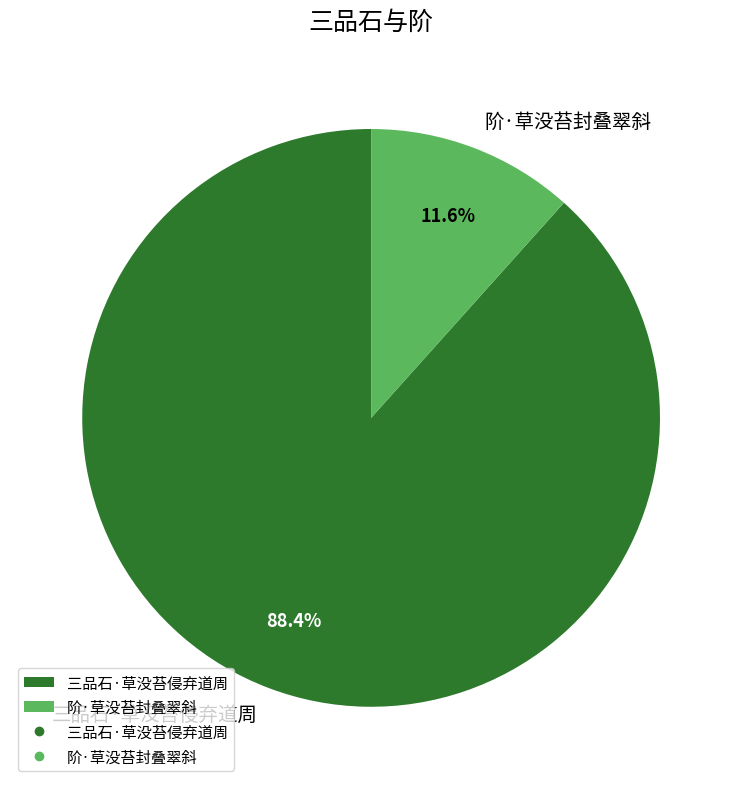

Combined, what portion of the pie is 阶·草没苔封叠翠斜 and 三品石·草没苔侵弃道周?

100.0%